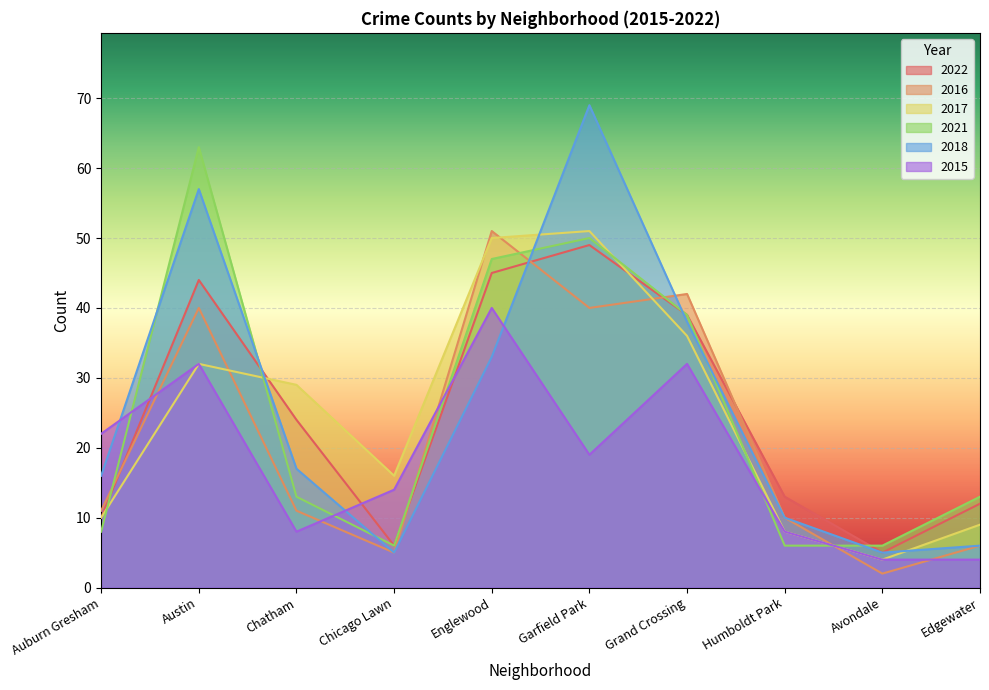

What is the sum of the 2017 values at Austin and Humboldt Park?

40